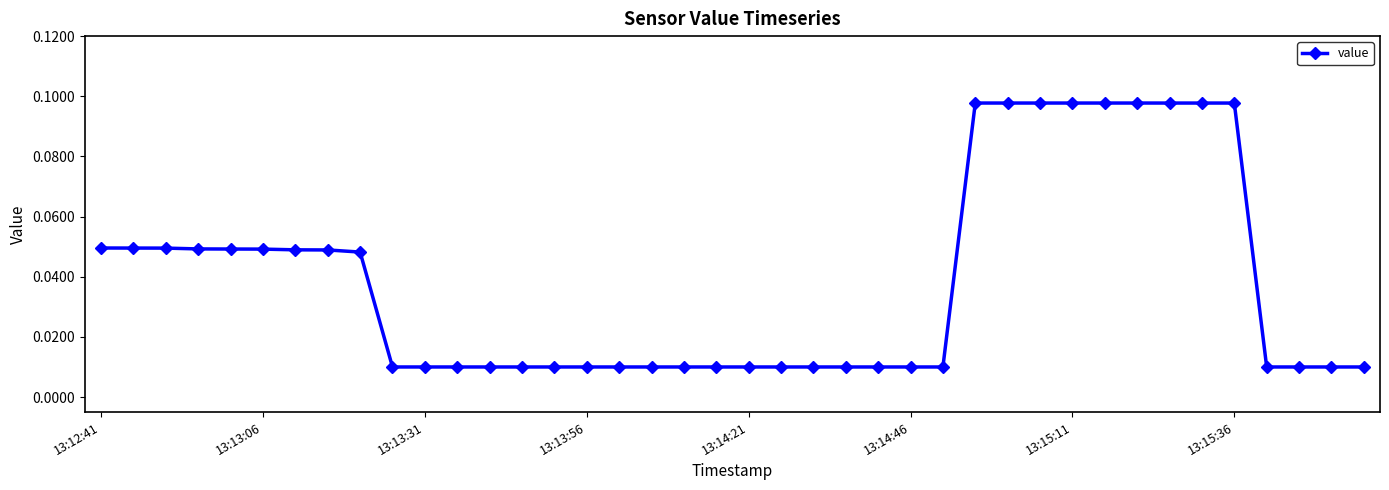

What is the sum of all values?

1.5